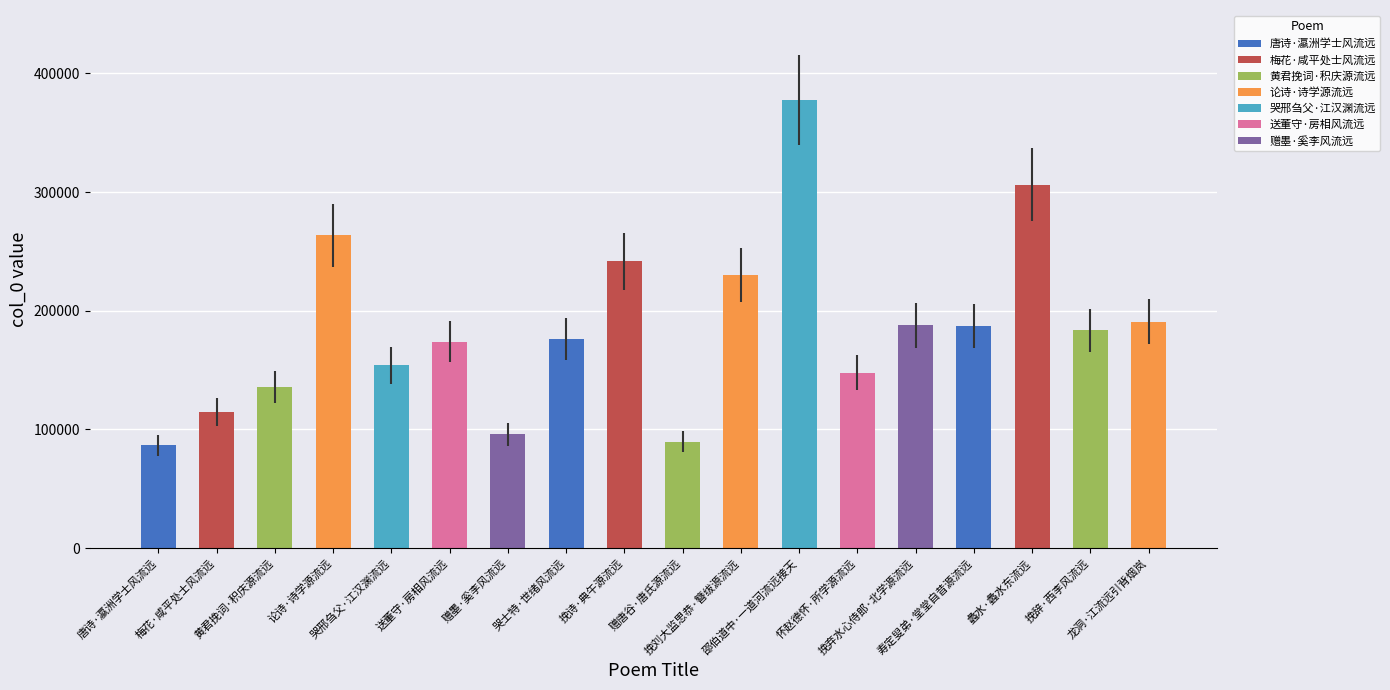

Is it true that the value at 挽弃水心侍郎·北学源流远 is 87144?

False